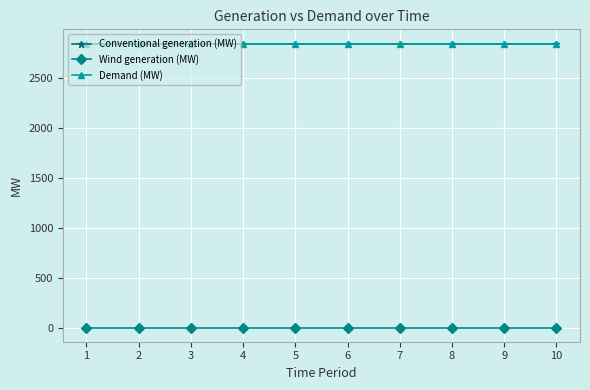

What are all the series names shown in the legend?

Conventional generation (MW), Wind generation (MW), Demand (MW)